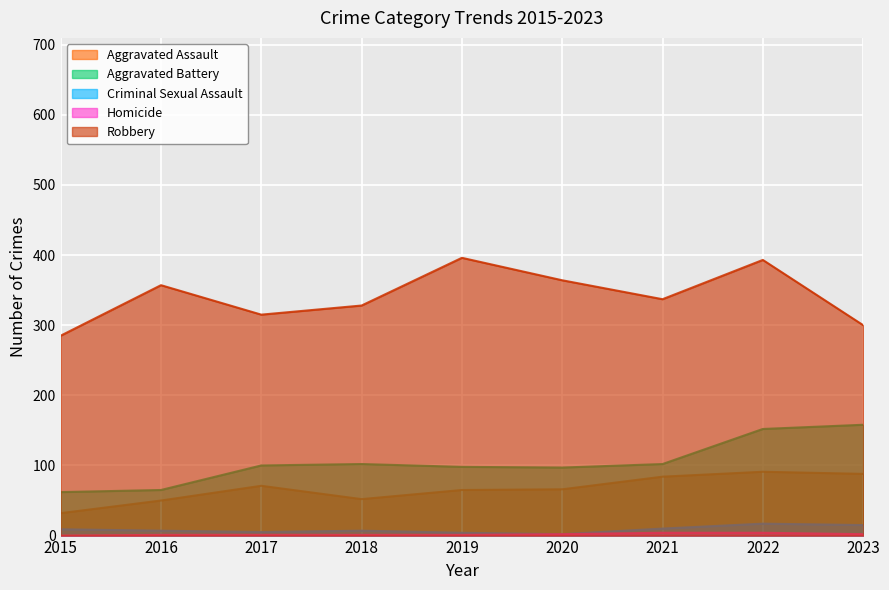

How many interior local peaks does the Aggravated Assault series have?

2